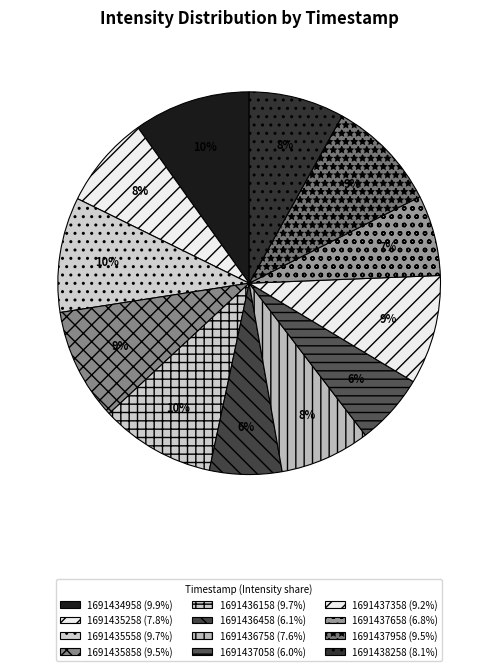

The 1691436458 slice represents 1% of the pie. True or false?

False